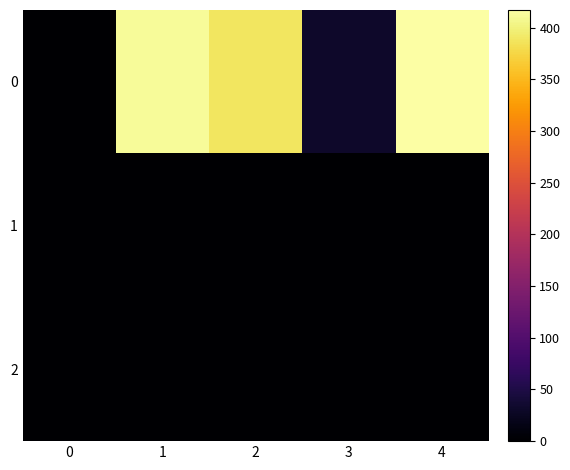

Which has a higher value, 1 or 2?

1